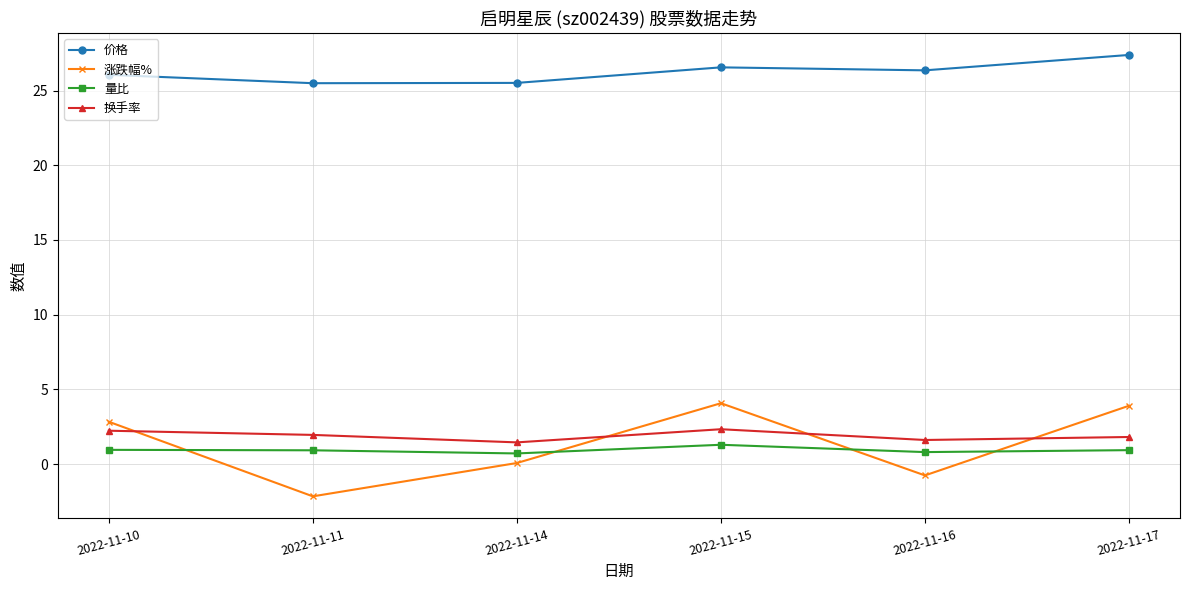

Which series changed the most between 2022-11-10 and 2022-11-14?

涨跌幅%